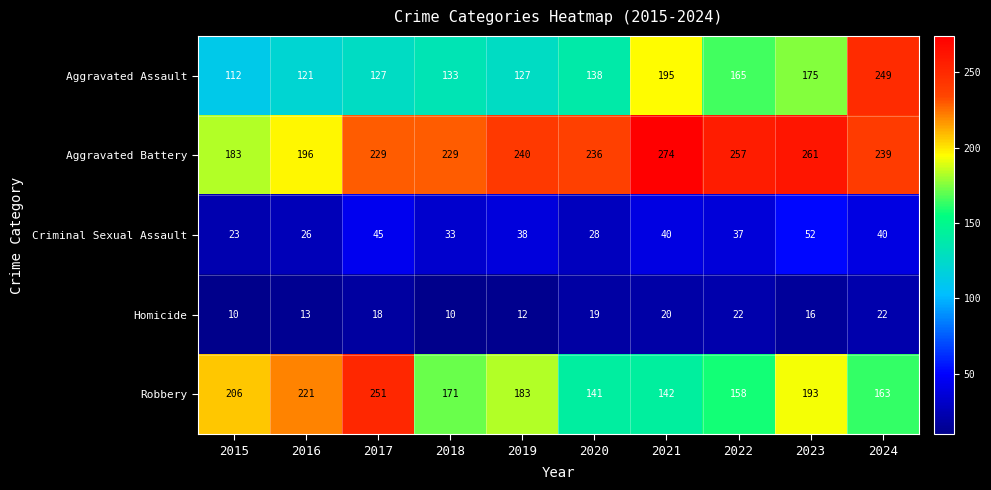

Is the value of Homicide at 2017 greater than the value of Robbery at 2019?

No